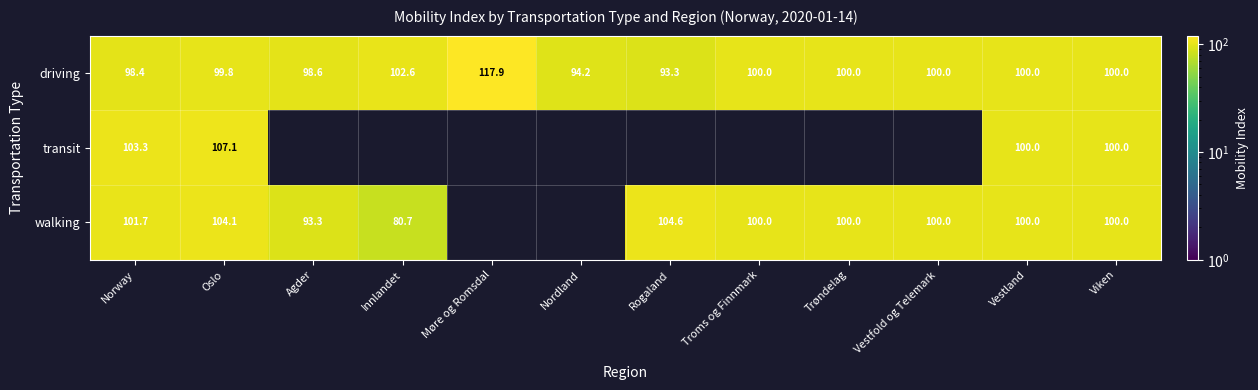

At which label does driving first exceed 100?

Innlandet